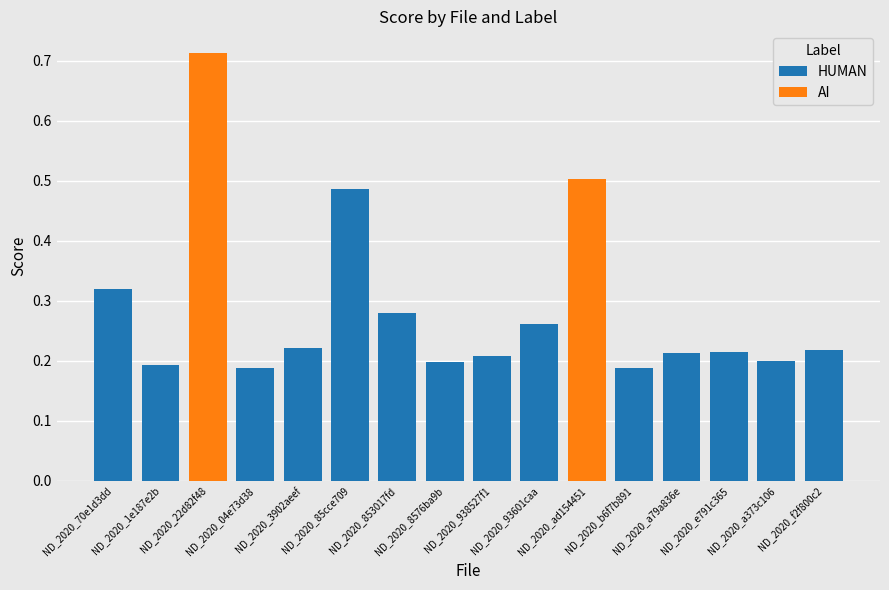

What is the sum of all HUMAN values?

3.4